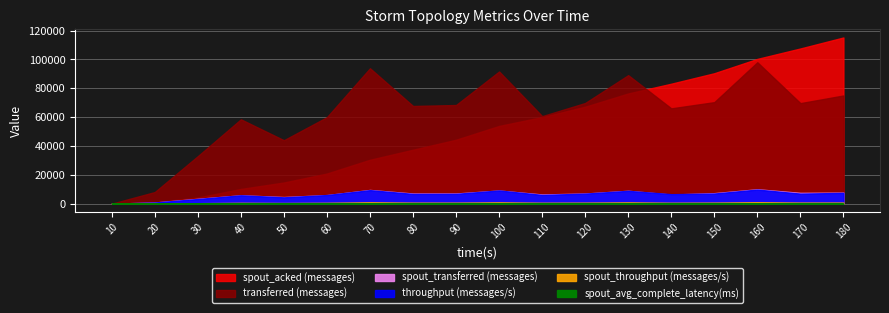

What is the maximum value for transferred (messages)?

98020.0